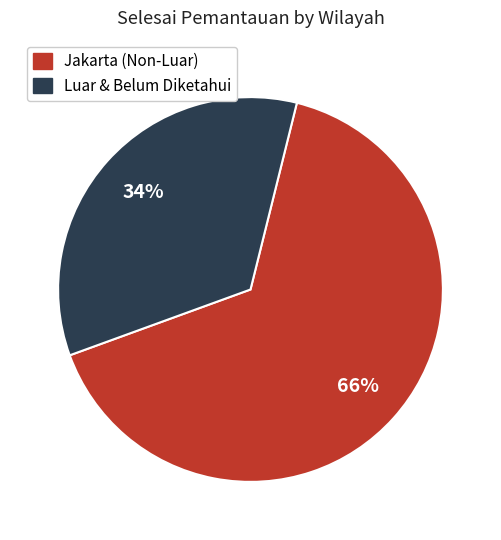

Is there any slice that represents more than half of the pie?

Yes